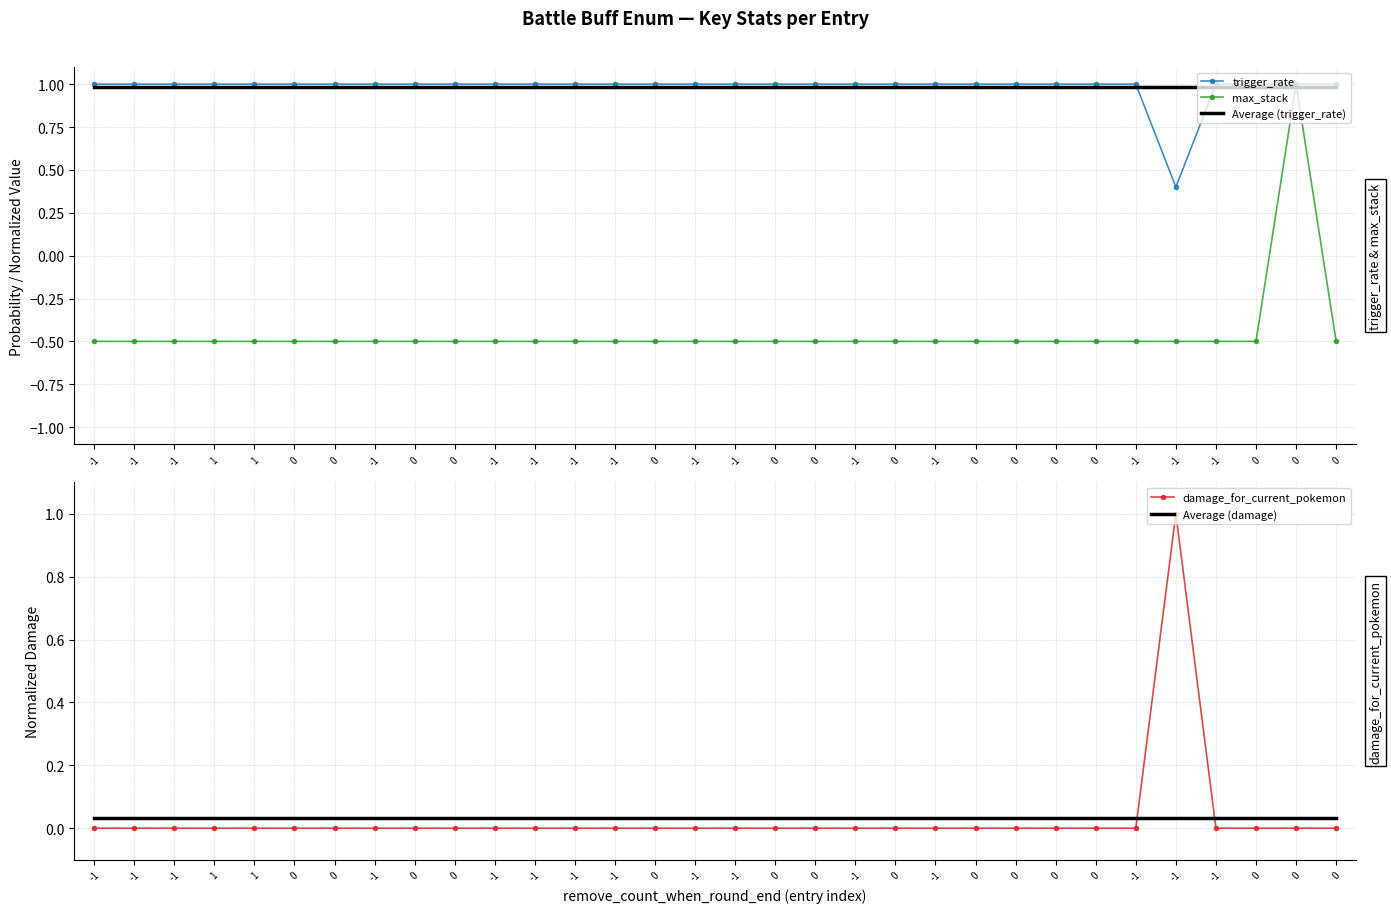

Reading left to right, list all the values displayed in this chart.

trigger_rate: 1.0	1.0	1.0	1.0	1.0	1.0	1.0	1.0	1.0	1.0	1.0	1.0	1.0	1.0	1.0	1.0	1.0	1.0	1.0	1.0	1.0	1.0	1.0	1.0	1.0	1.0	1.0	0.4	1.0	1.0	1.0	1.0
max_stack: -0.5	-0.5	-0.5	-0.5	-0.5	-0.5	-0.5	-0.5	-0.5	-0.5	-0.5	-0.5	-0.5	-0.5	-0.5	-0.5	-0.5	-0.5	-0.5	-0.5	-0.5	-0.5	-0.5	-0.5	-0.5	-0.5	-0.5	-0.5	-0.5	-0.5	1.0	-0.5
Average (trigger_rate): 1.0	1.0	1.0	1.0	1.0	1.0	1.0	1.0	1.0	1.0	1.0	1.0	1.0	1.0	1.0	1.0	1.0	1.0	1.0	1.0	1.0	1.0	1.0	1.0	1.0	1.0	1.0	1.0	1.0	1.0	1.0	1.0
damage_for_current_pokemon: 0.0	0.0	0.0	0.0	0.0	0.0	0.0	0.0	0.0	0.0	0.0	0.0	0.0	0.0	0.0	0.0	0.0	0.0	0.0	0.0	0.0	0.0	0.0	0.0	0.0	0.0	0.0	1.0	0.0	0.0	0.0	0.0
Average (damage): 0.0	0.0	0.0	0.0	0.0	0.0	0.0	0.0	0.0	0.0	0.0	0.0	0.0	0.0	0.0	0.0	0.0	0.0	0.0	0.0	0.0	0.0	0.0	0.0	0.0	0.0	0.0	0.0	0.0	0.0	0.0	0.0